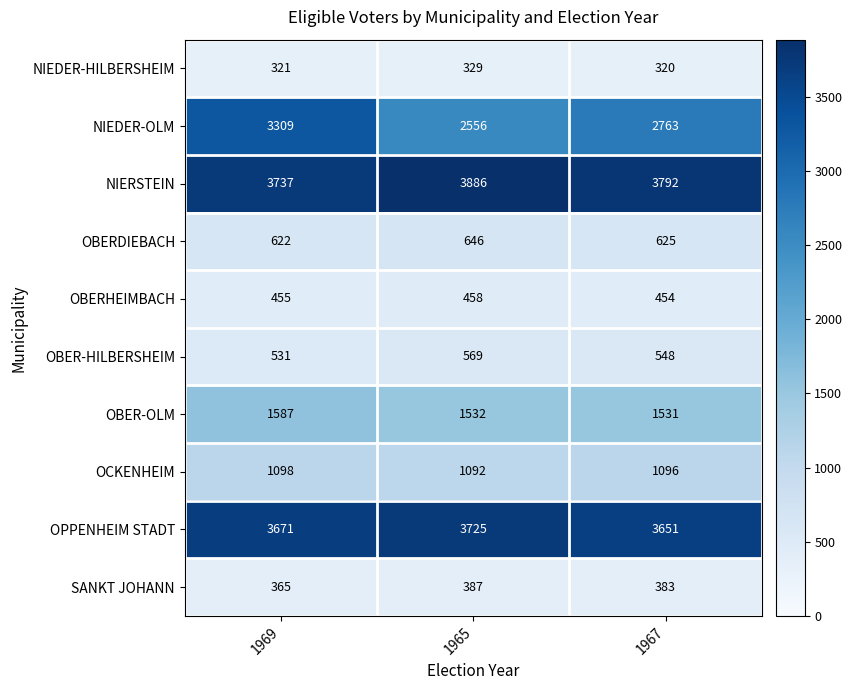

Is it true that OBER-HILBERSHEIM equals 531 at 1969?

True